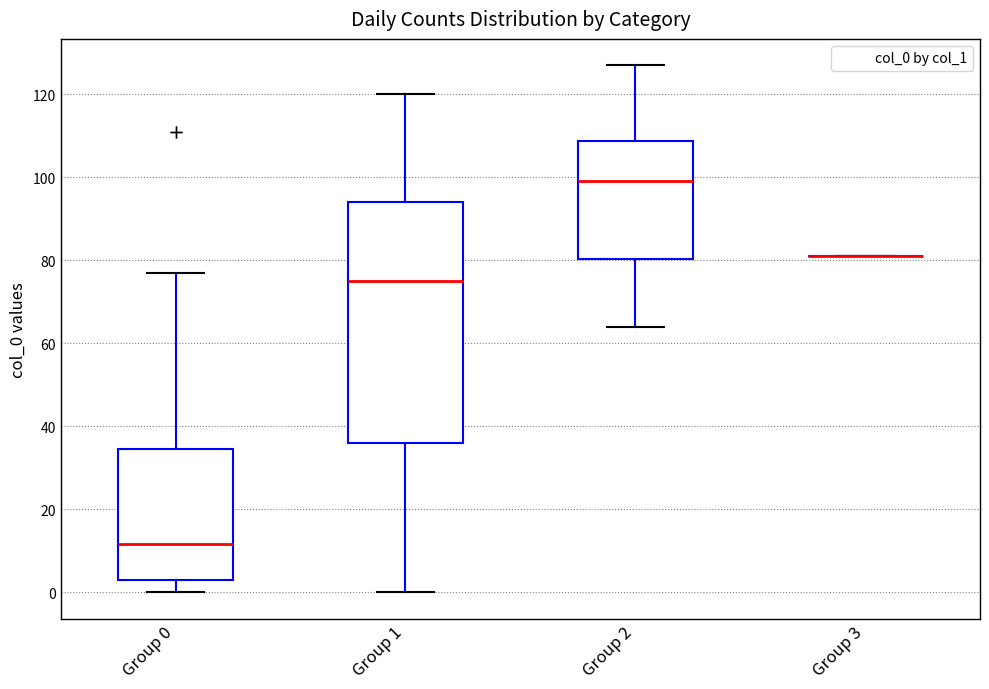

Which box is the tallest, from its lower edge to its upper edge?

Group 1